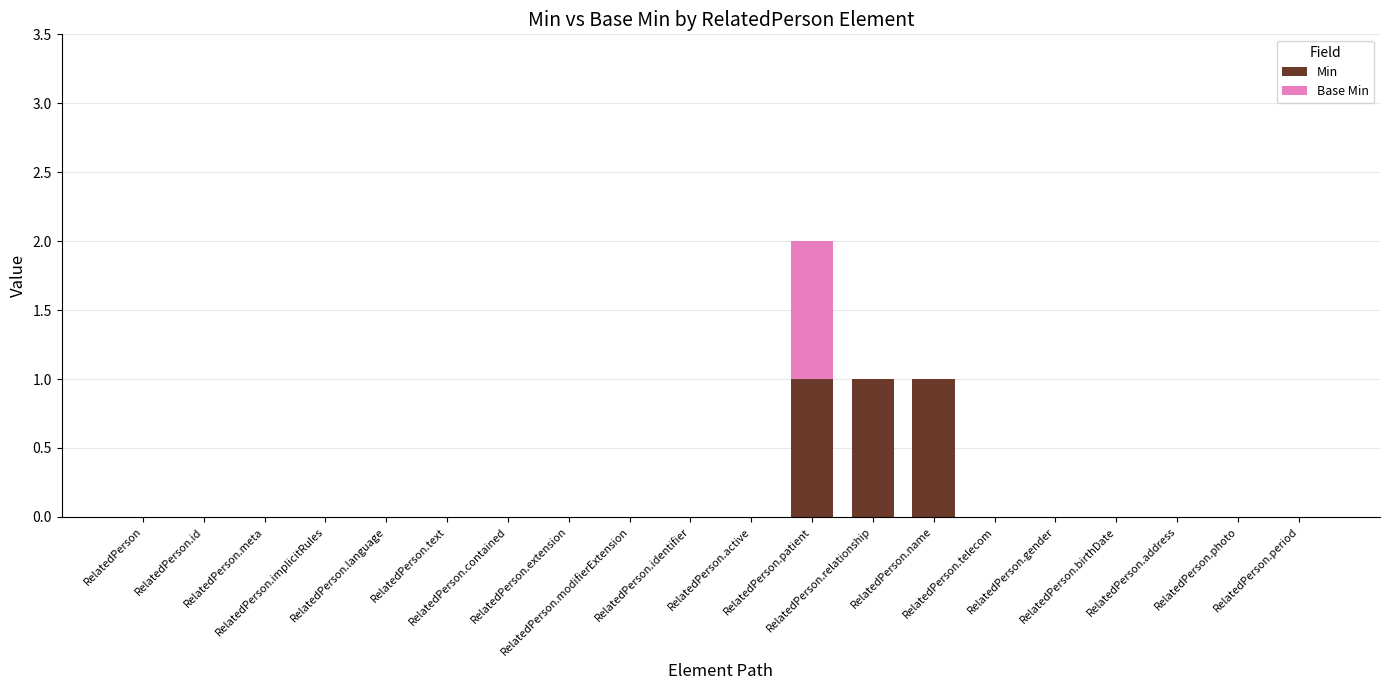

Count the number of data series in this chart.

2